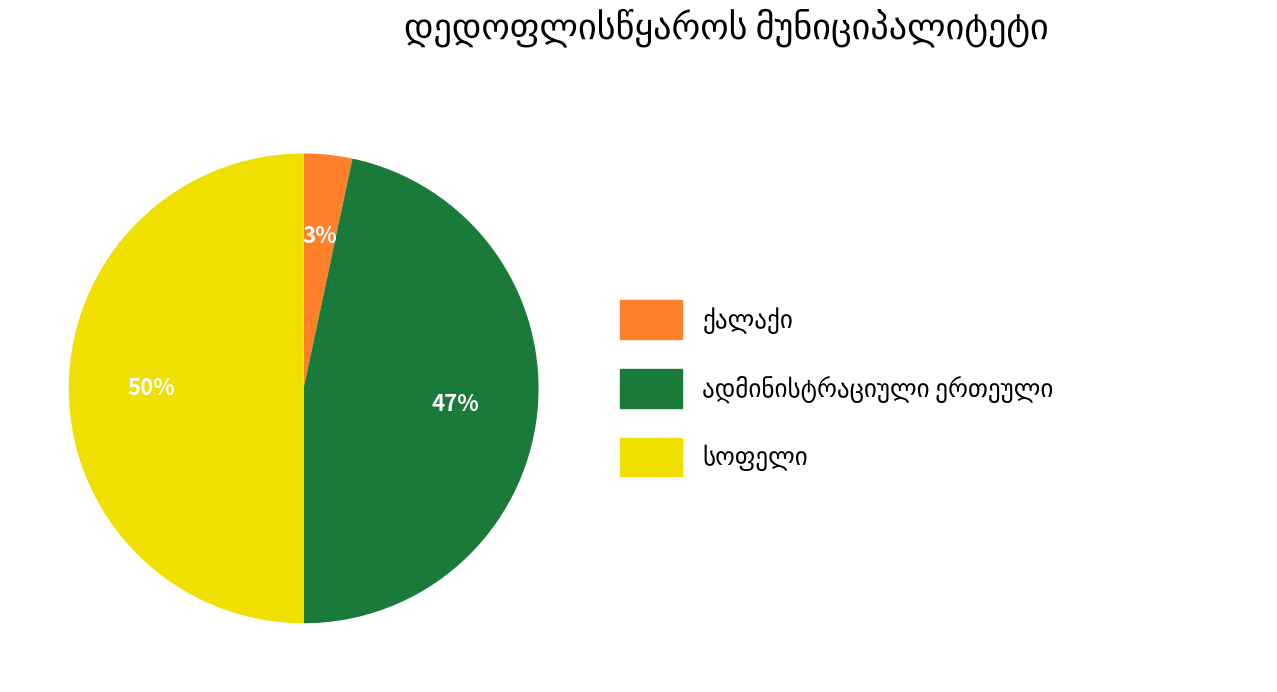

To the nearest percent, what is the difference between the largest and smallest slice percentages?

47%